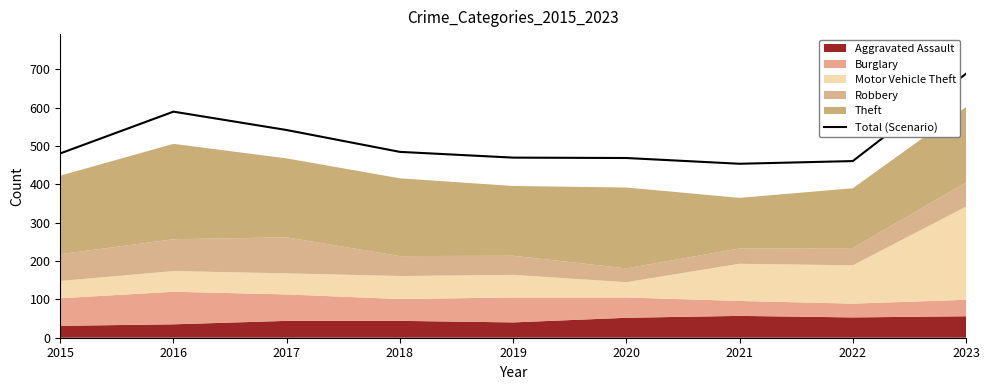

Where is the data nearest to the value 571?

2016